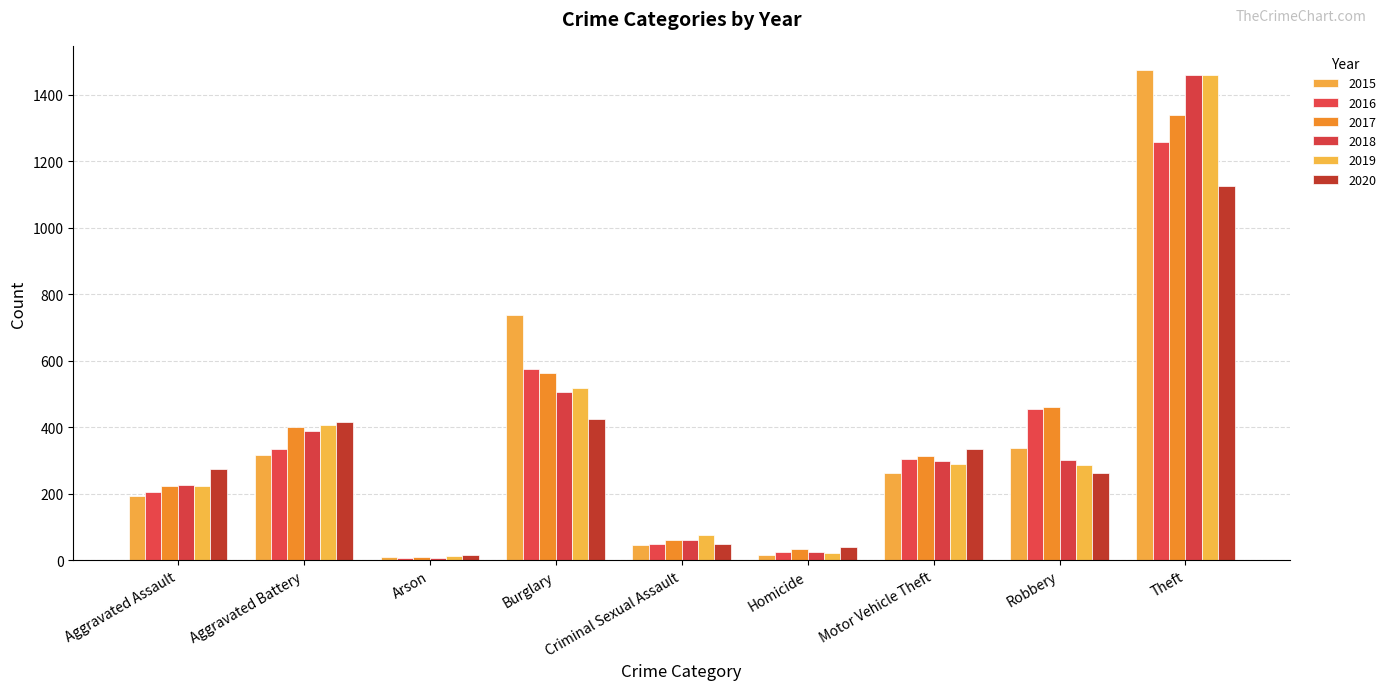

At which category does the chart reach its peak across all series?

Theft